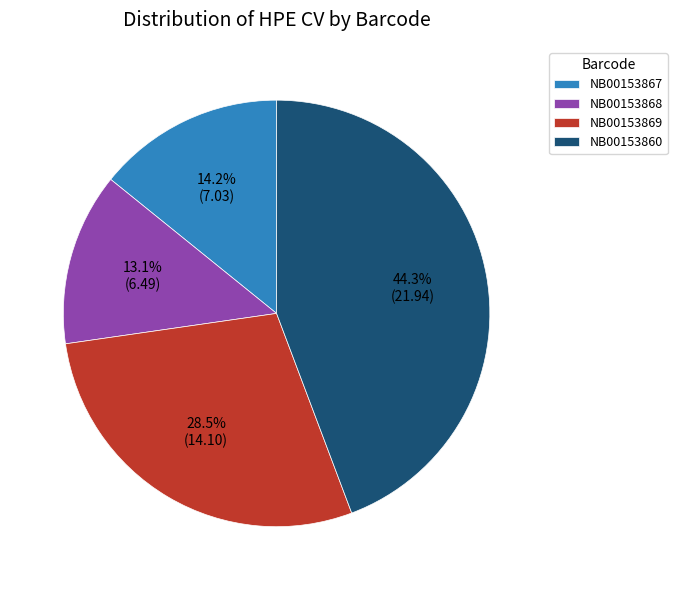

Count the number of slices in the pie.

4